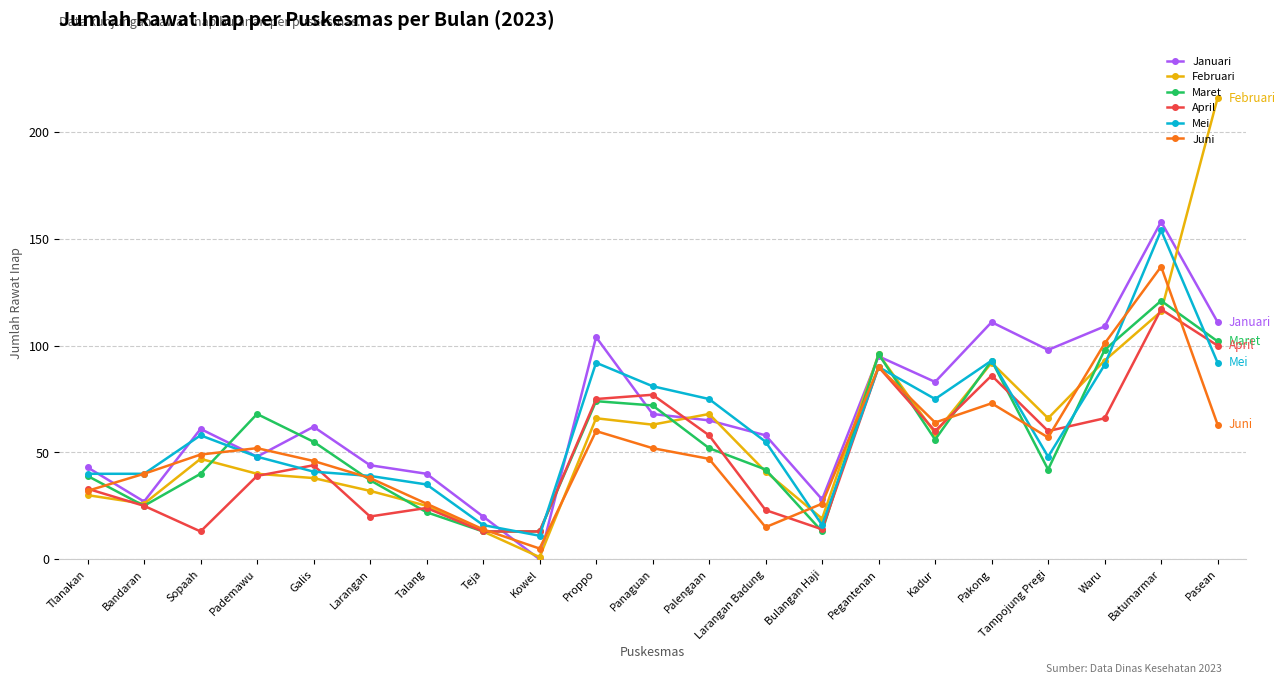

At which category is the sum across all series the highest?

Batumarmar